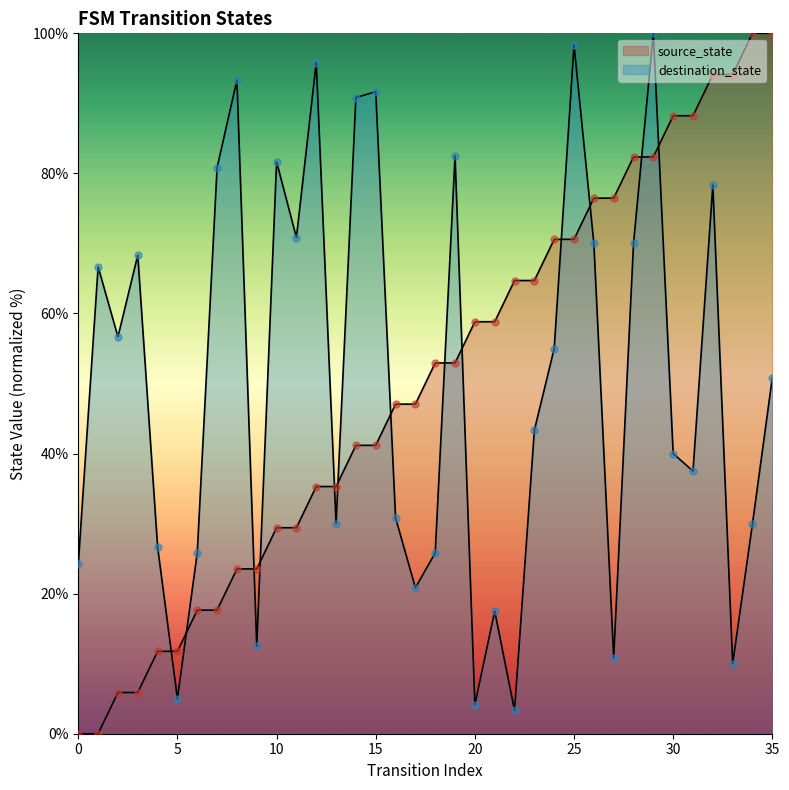

Which series contains the highest Y value?

source_state